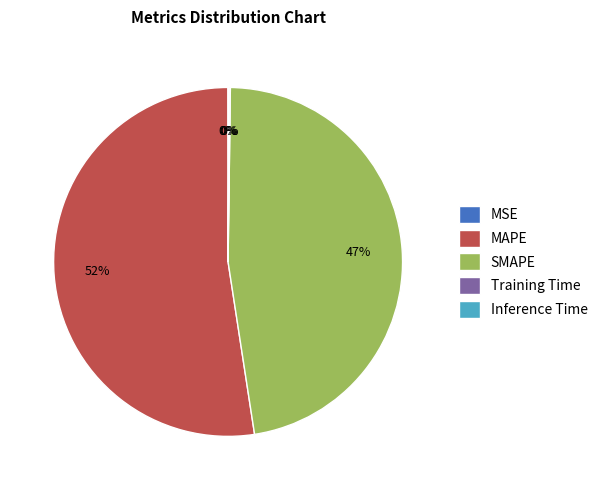

Is there a majority slice in this chart?

Yes